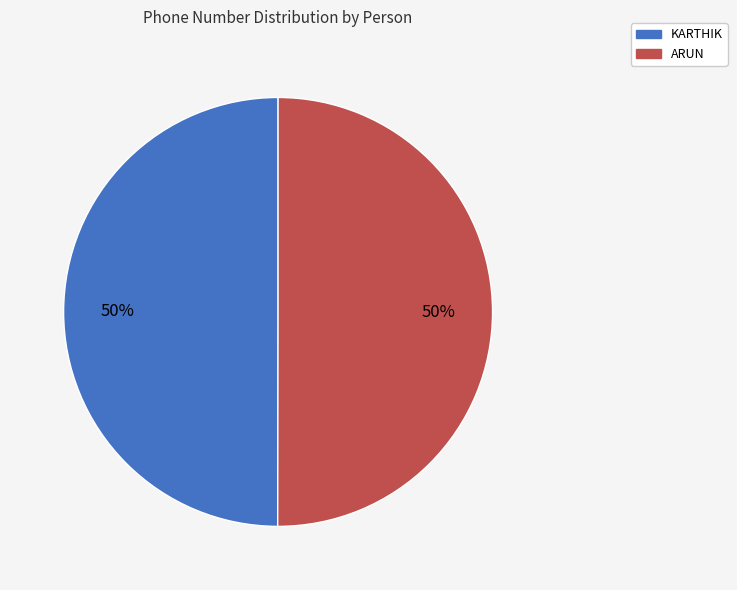

To the nearest percent, what is the average slice percentage?

50%